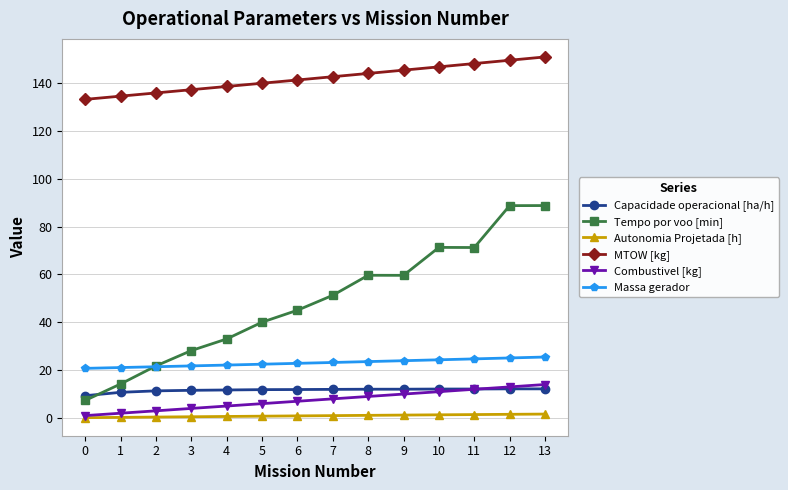

What is the total value across all series at 1?

182.9